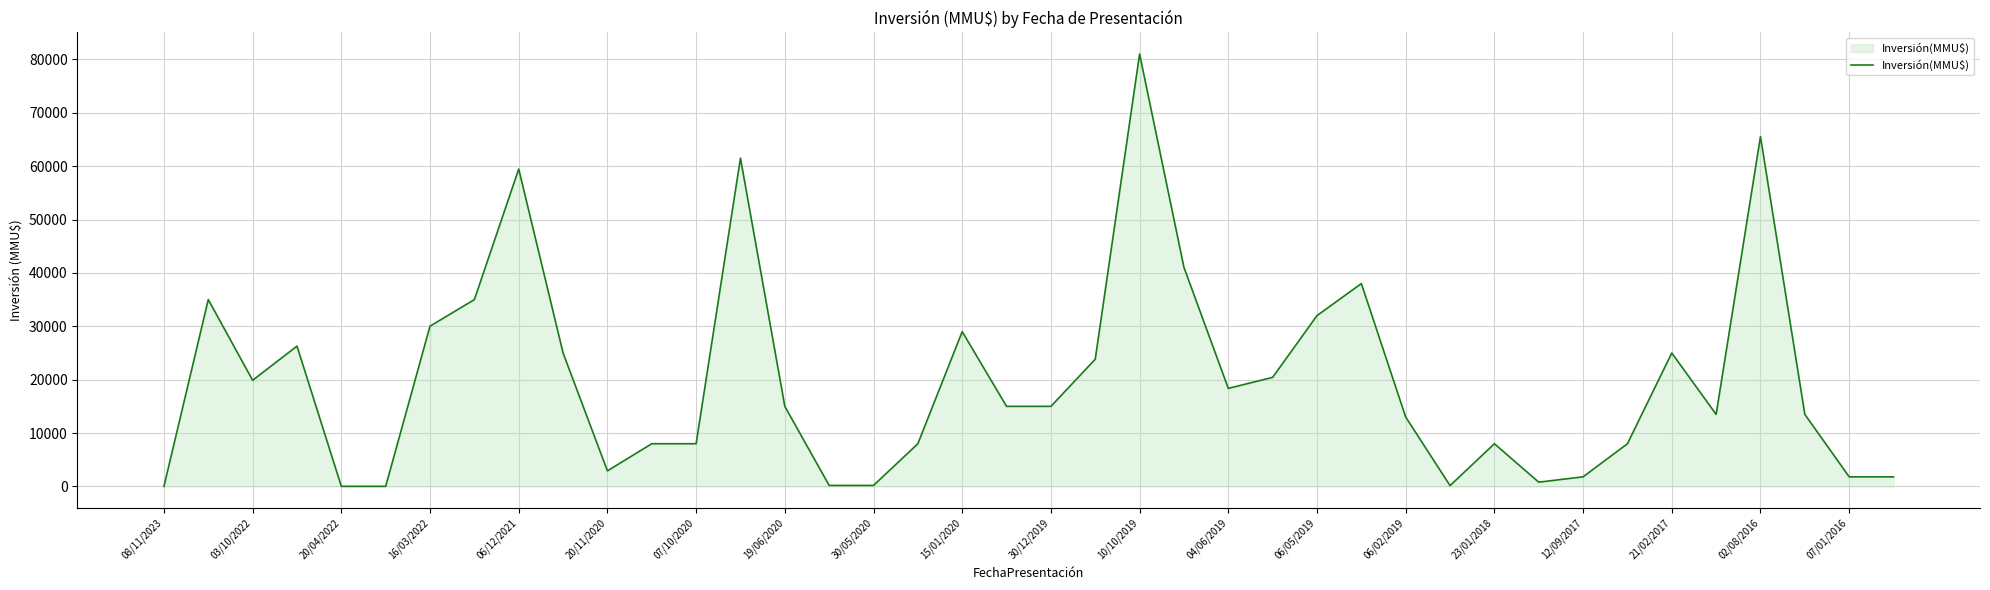

What is the maximum value shown in the chart?

81000.0